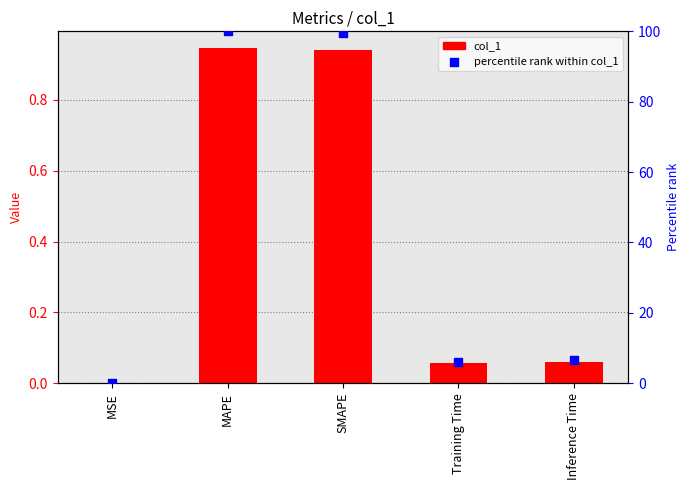

At how many categories does at least one series exceed 77?

2